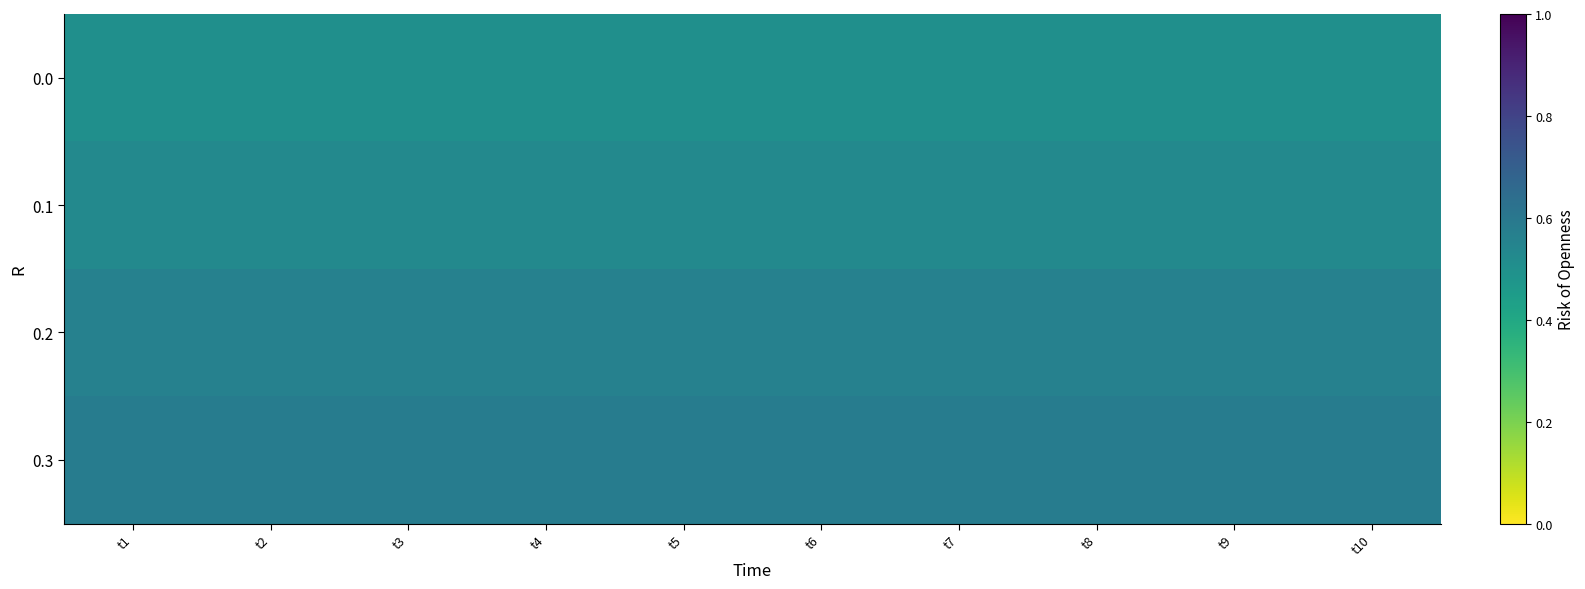

What is the total value across all series at t3?

2.2